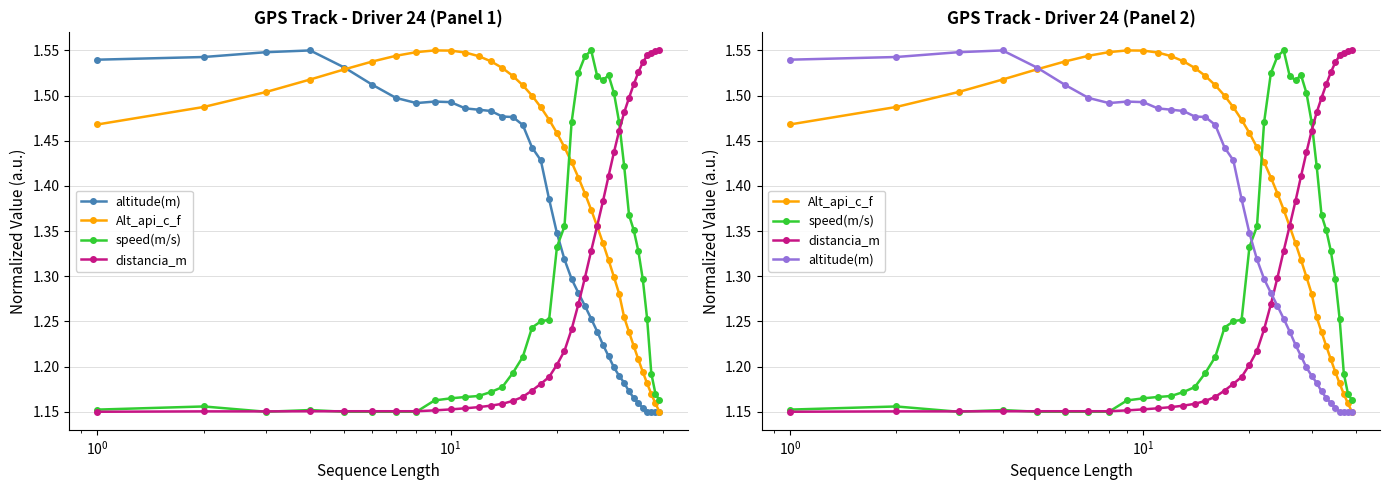

The Alt_api_c_f series shows 2.0 at 22. True or false?

False